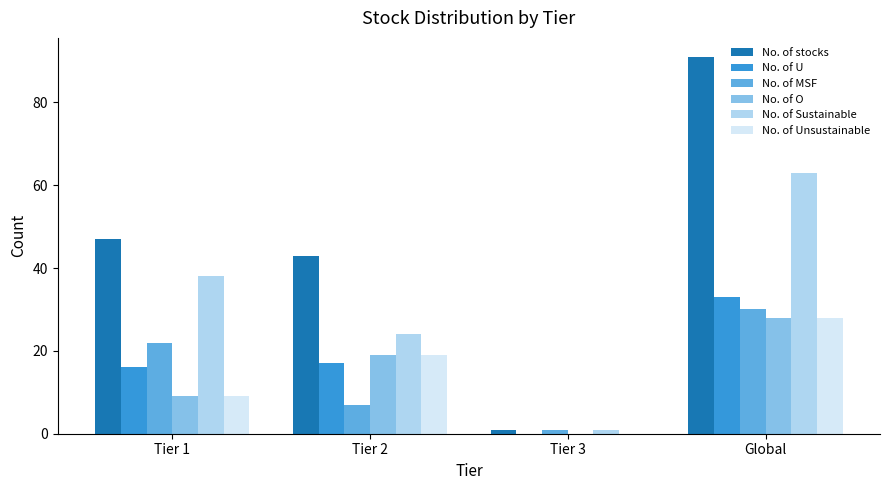

True or false: No. of Unsustainable has a value of 28 at Global.

True